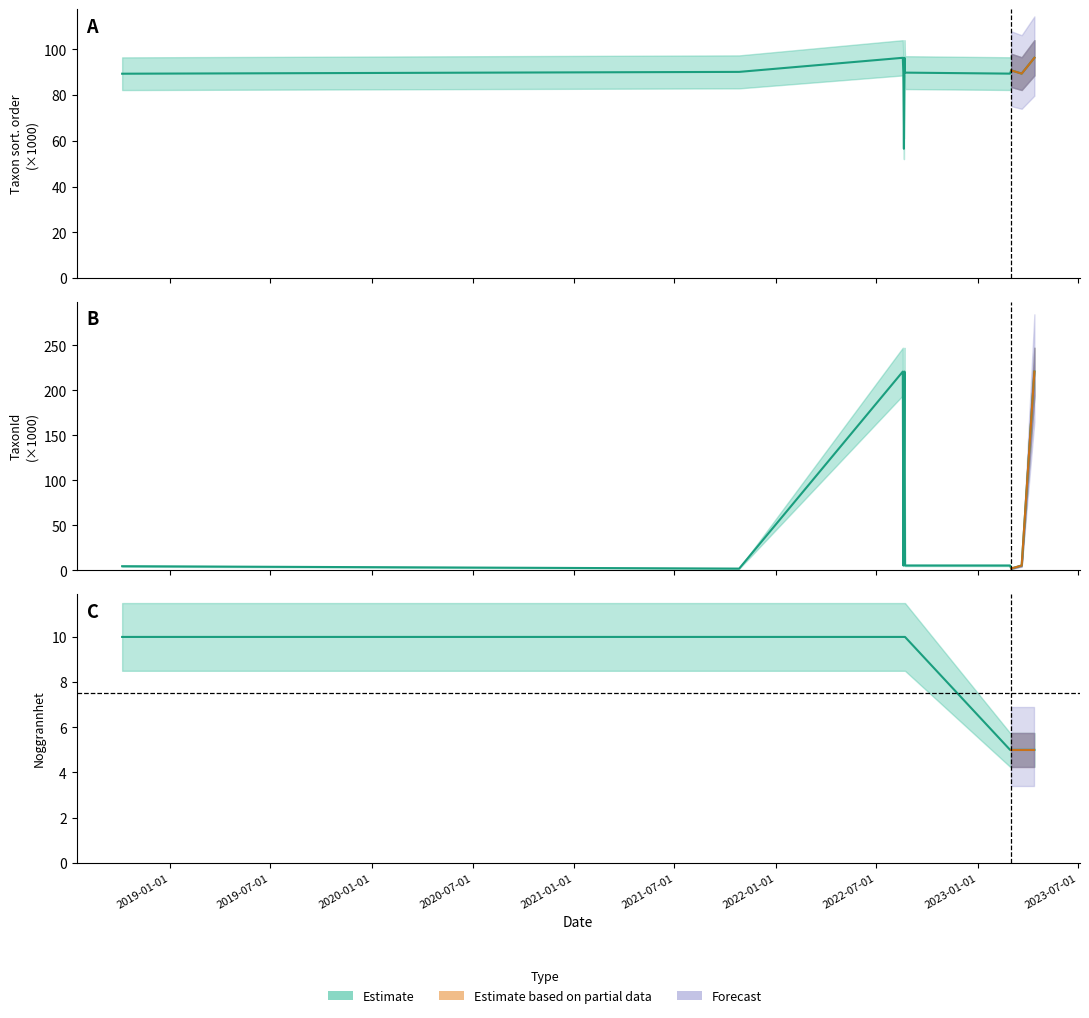

What is the sum of the Taxonsorteringsordning values at 2022-08-18 and 2023-03-21?

179.3